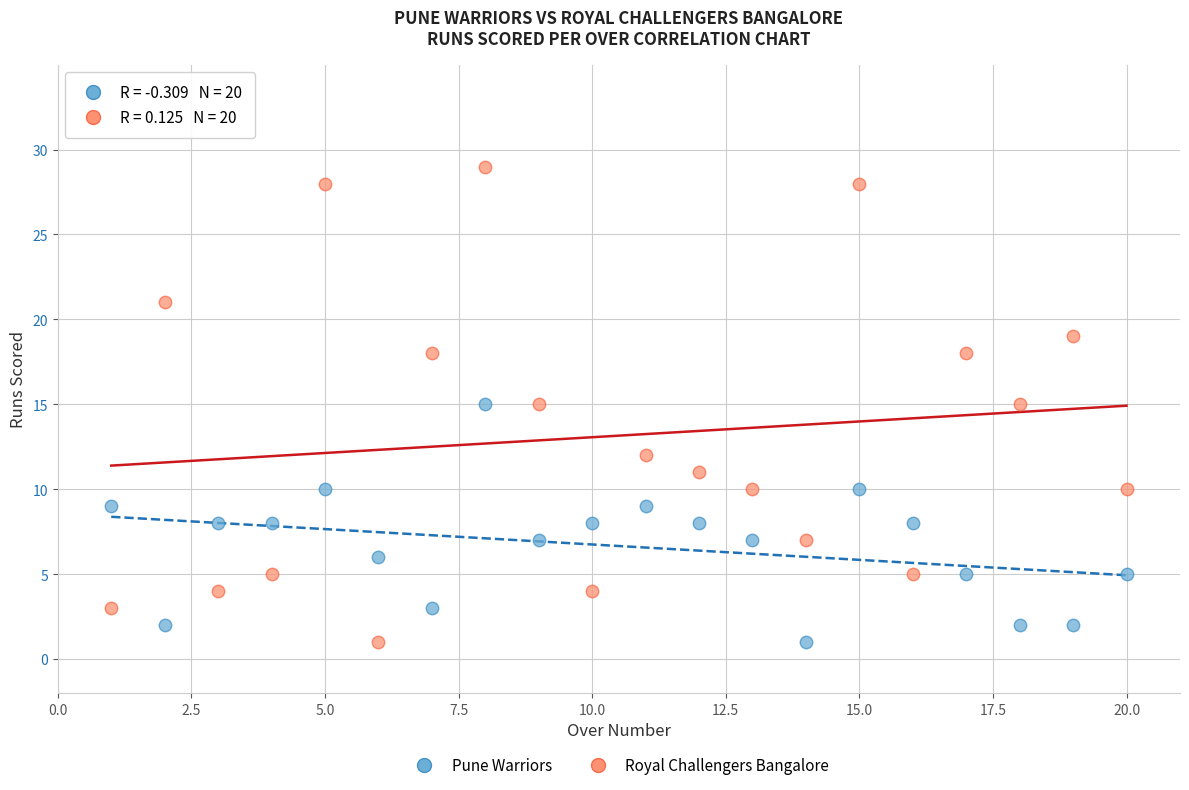

Across all data points, what is the range of Y values (max minus min)?

28